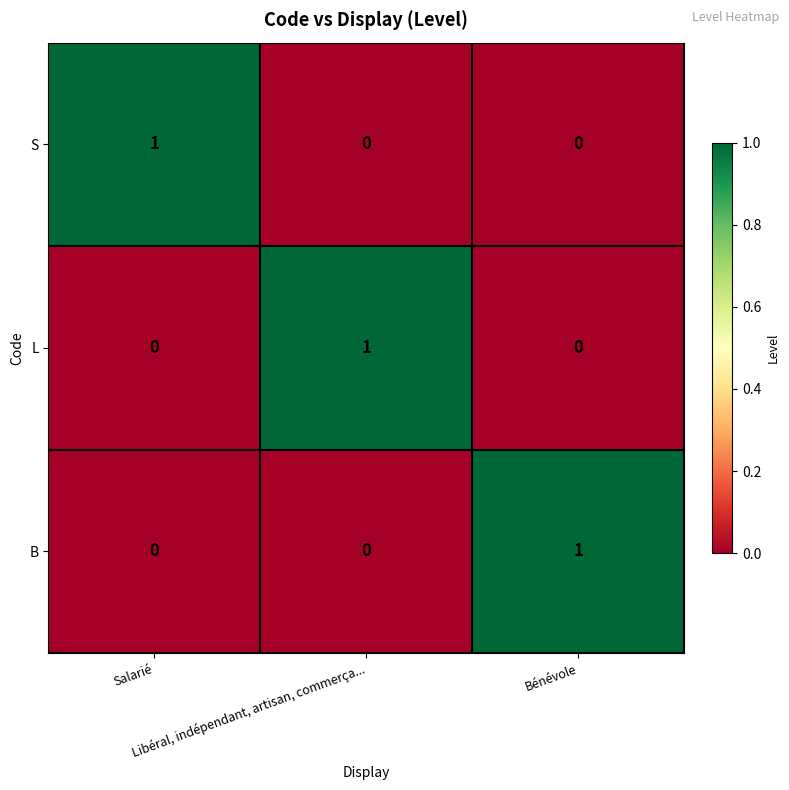

What is the total value across all series at Libéral, indépendant, artisan, commerça...?

1